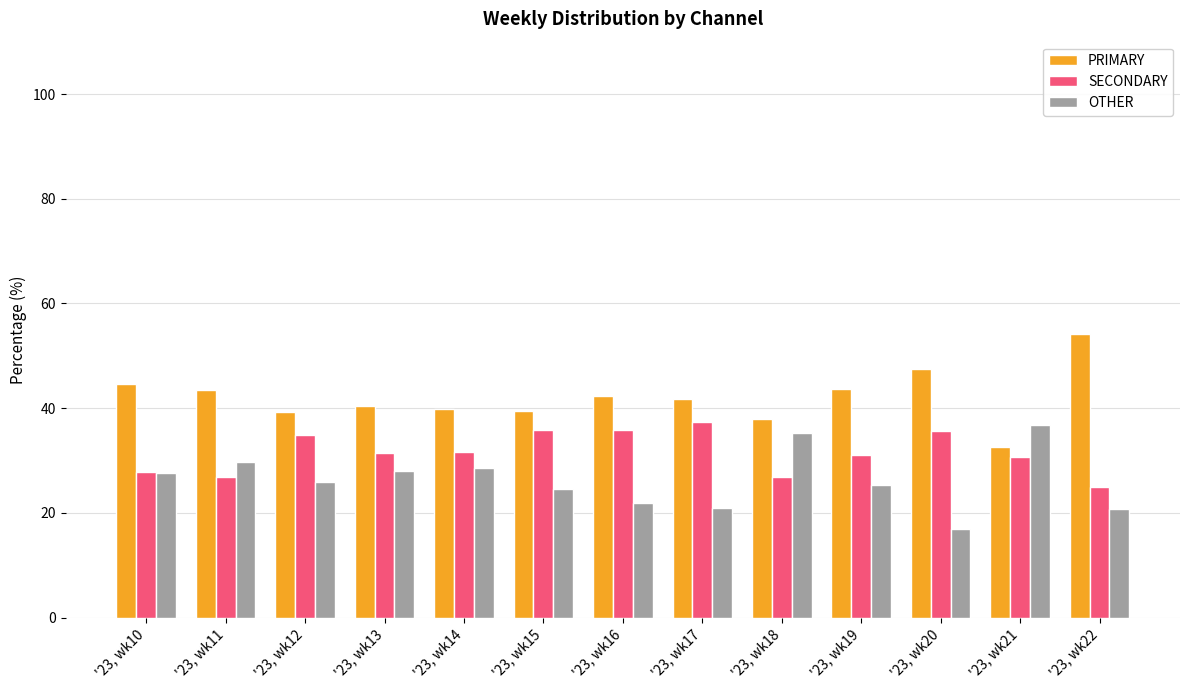

What is the minimum value shown in the chart?

16.9